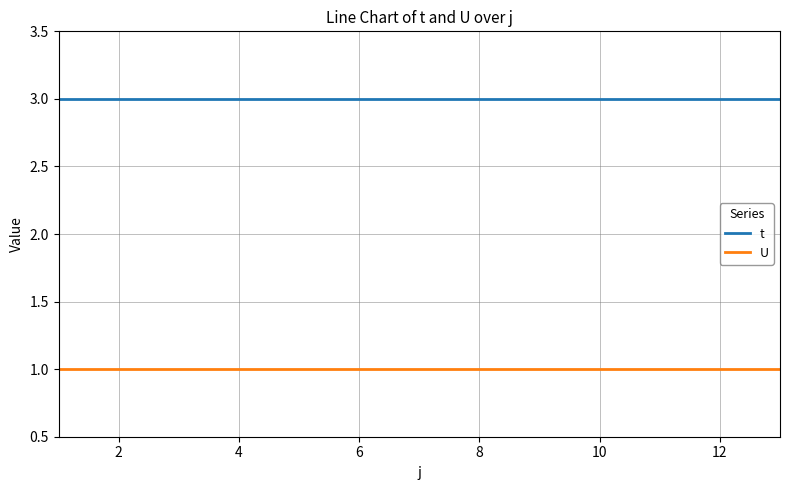

Reading left to right, list all the values displayed in this chart.

t: 3	3	3	3	3	3	3	3	3	3	3	3	3
U: 1	1	1	1	1	1	1	1	1	1	1	1	1